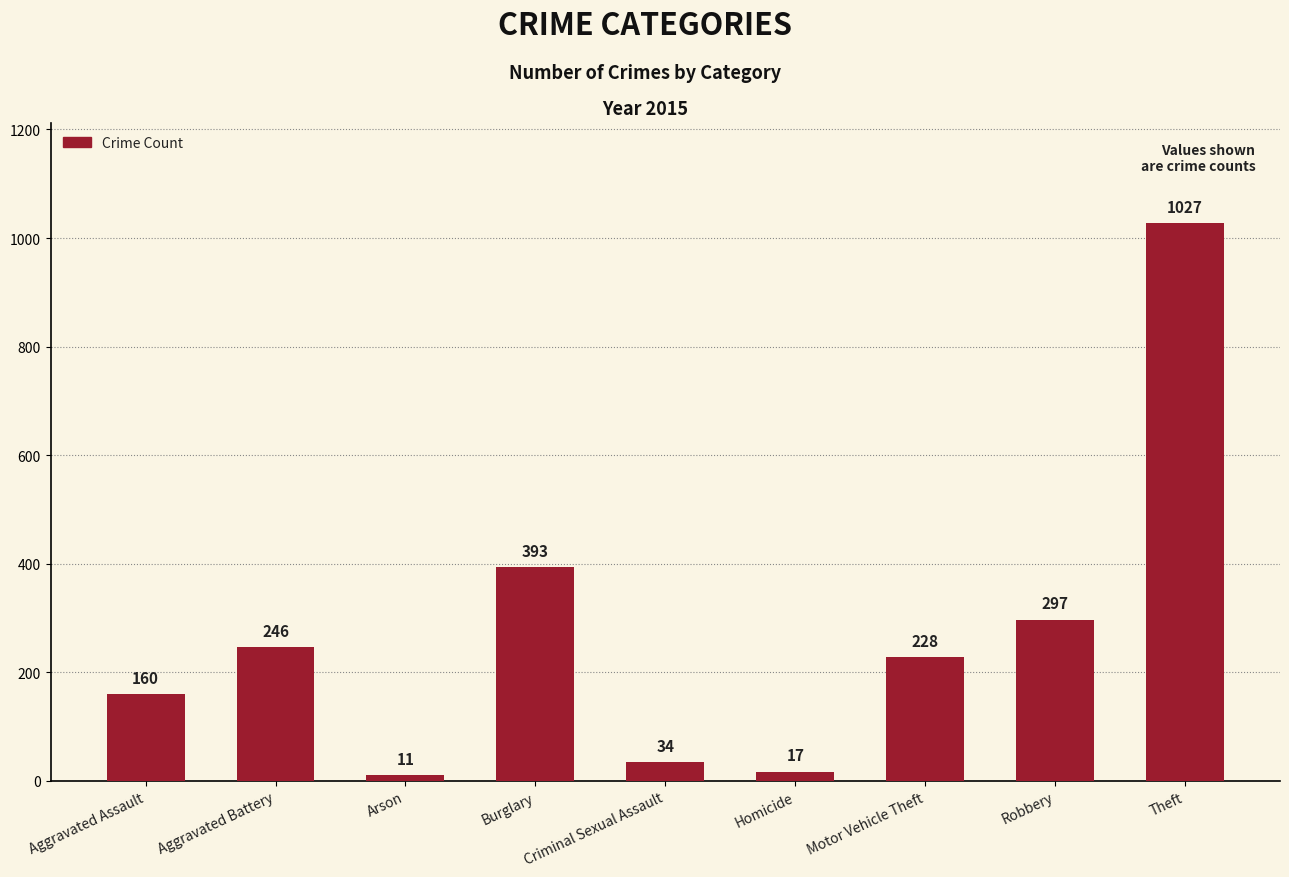

True or false: the data shows 11 at Arson.

True